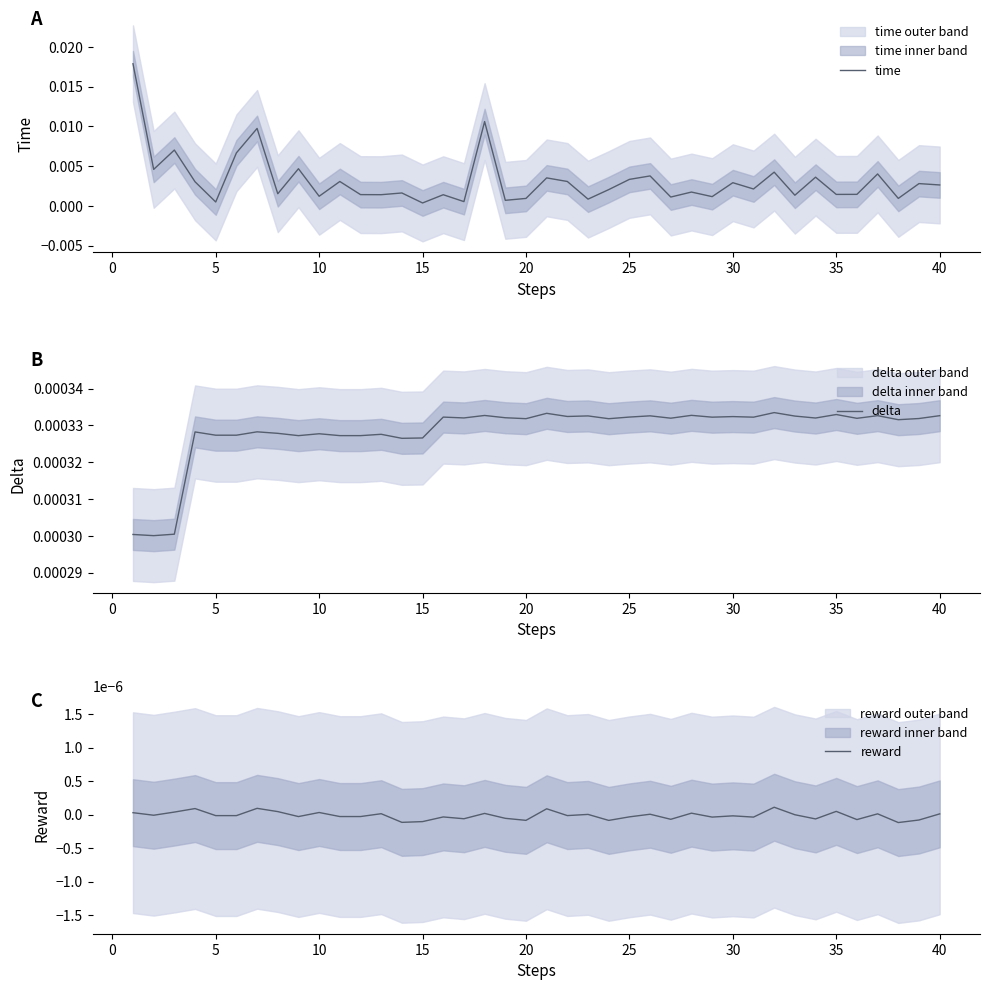

What are all the series names shown in the legend?

time, delta, reward